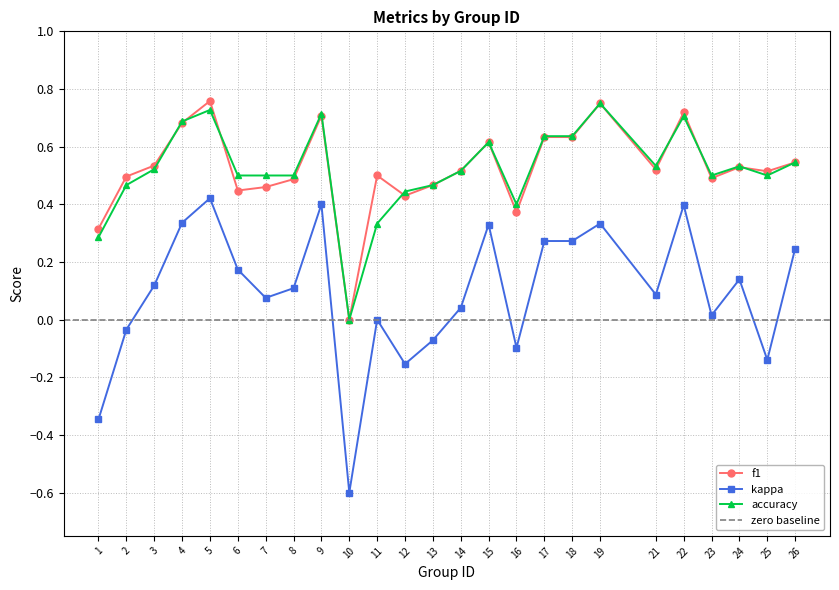

At which category does f1 reach its first local valley?

6